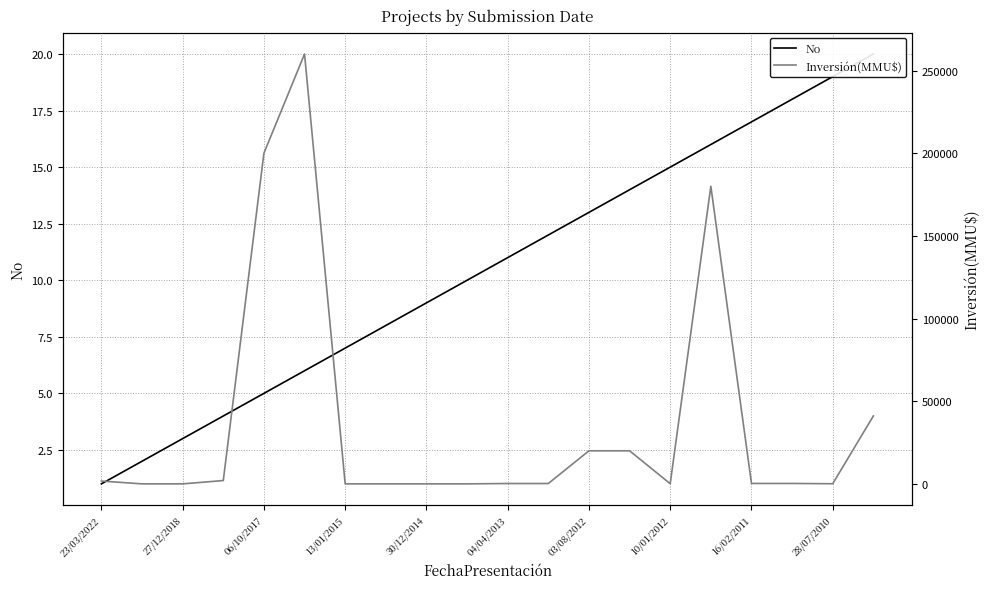

What is the difference between the maximum and minimum values in the No series?

19.0